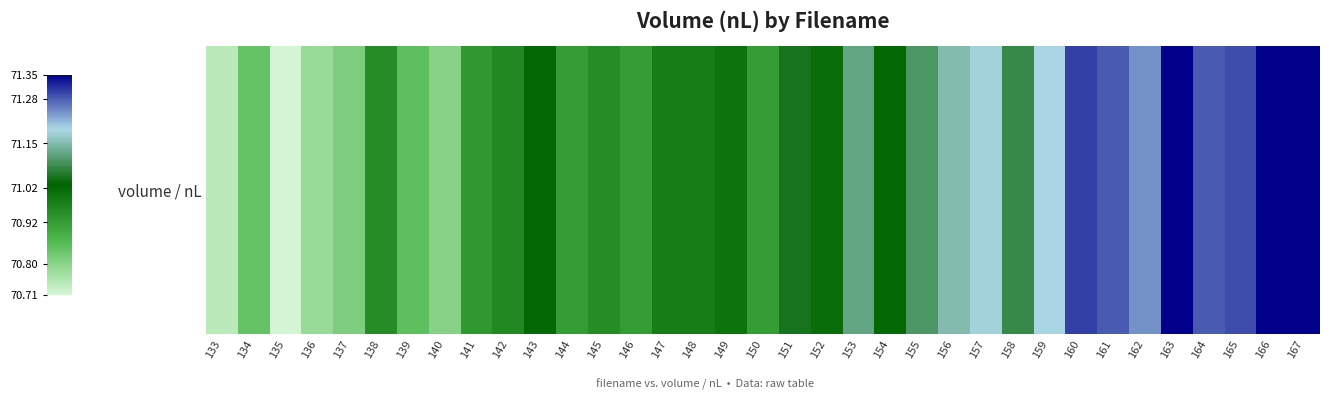

Rank the categories by value from lowest to highest.

135, 133, 136, 140, 137, 134, 139, 144, 146, 150, 141, 138, 145, 142, 147, 148, 149, 152, 143, 154, 151, 158, 155, 153, 156, 157, 159, 162, 161, 164, 165, 160, 163, 166, 167